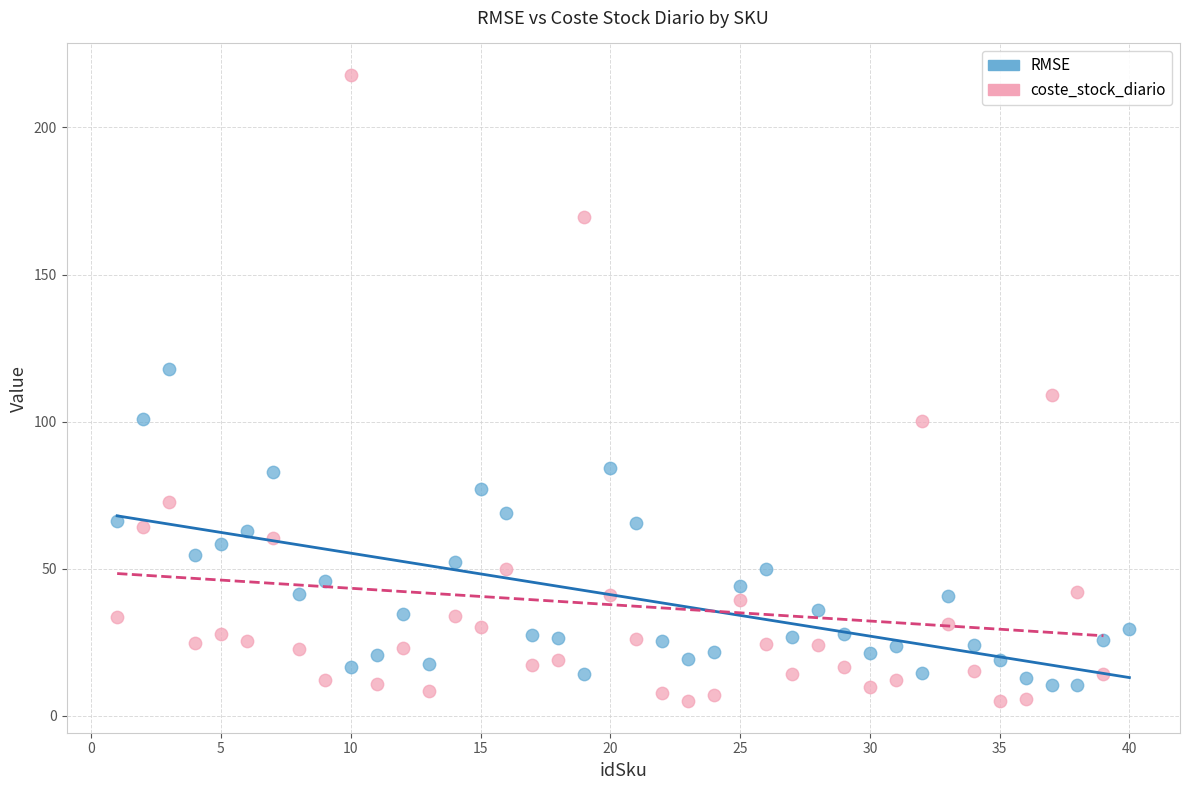

Which series has the largest Y range (max minus min)?

coste_stock_diario